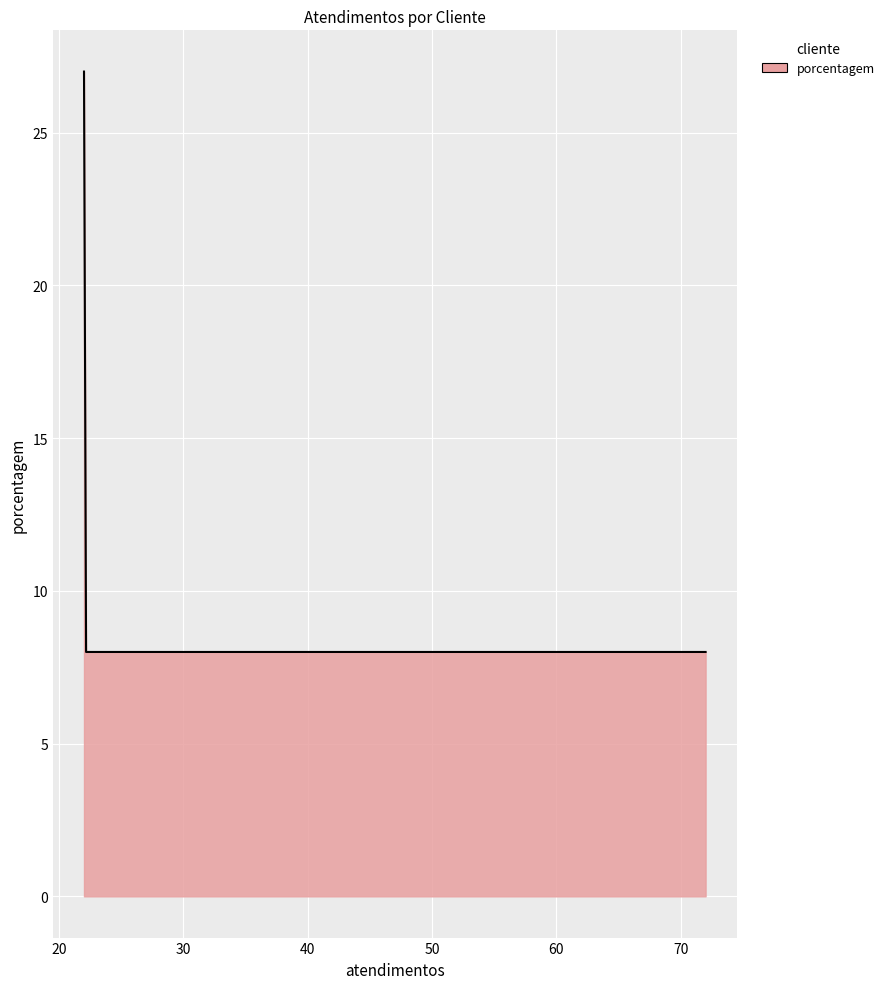

What is the greatest value displayed?

27